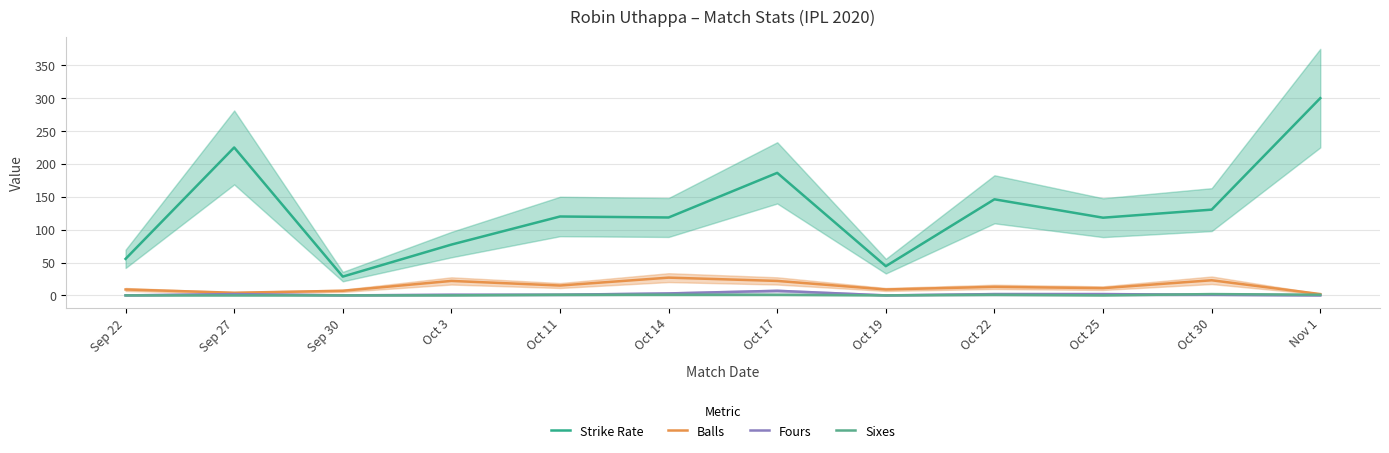

Which series changed the most between Sep 30 and Oct 3?

Strike Rate